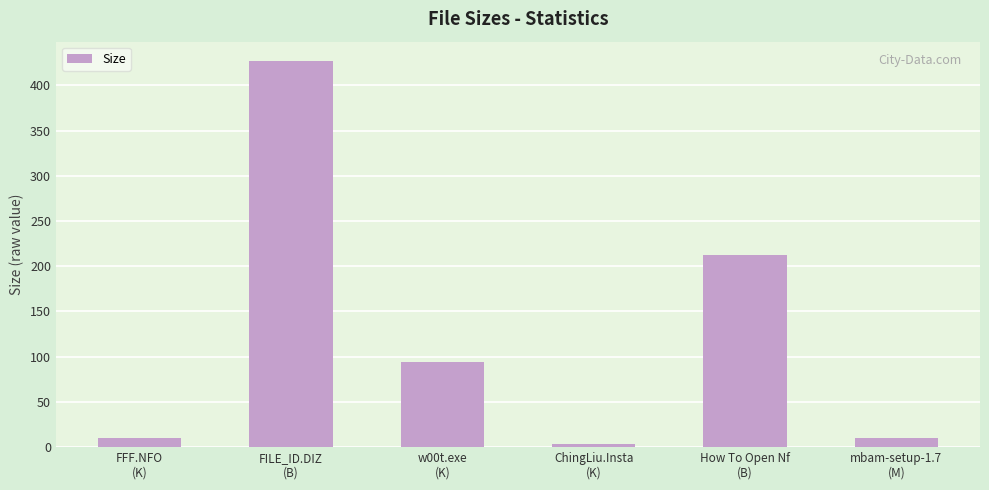

What is the maximum value shown in the chart?

427.0